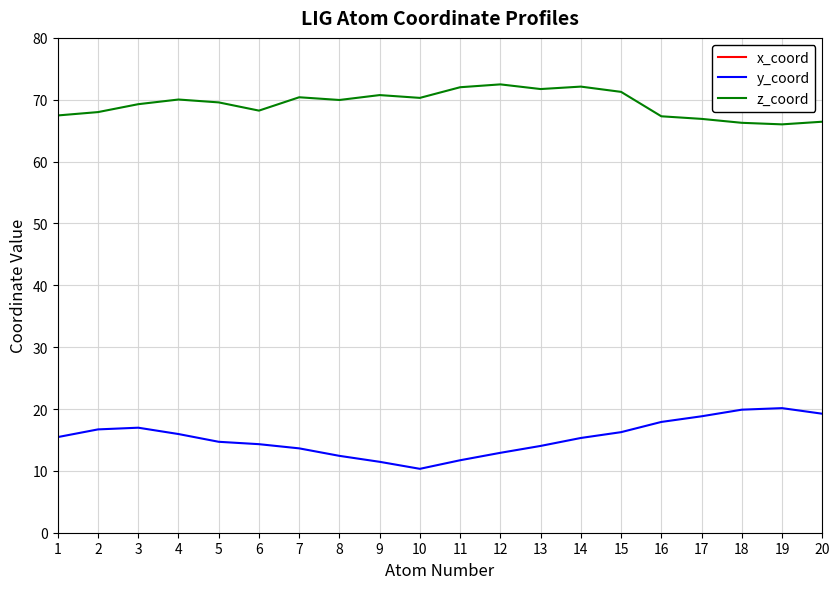

Which category has the lowest value across all series?

11